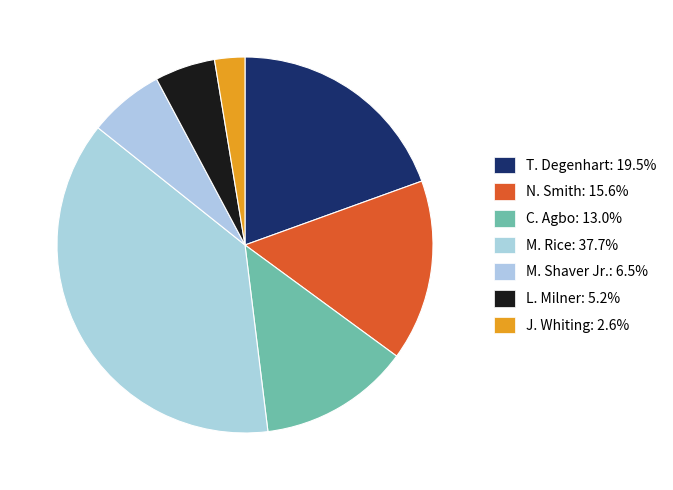

How many segments does this pie chart have?

7